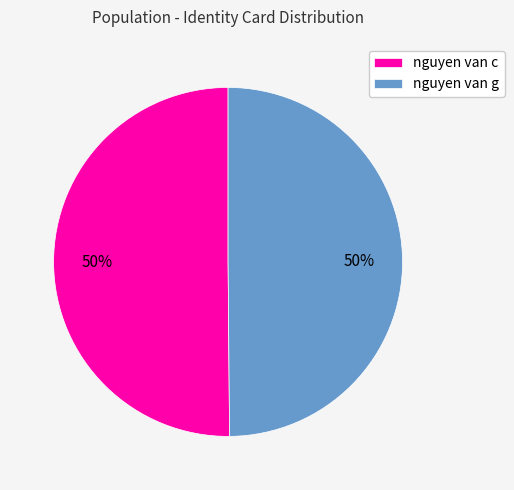

True or false: nguyen van g accounts for 37% of the total.

False